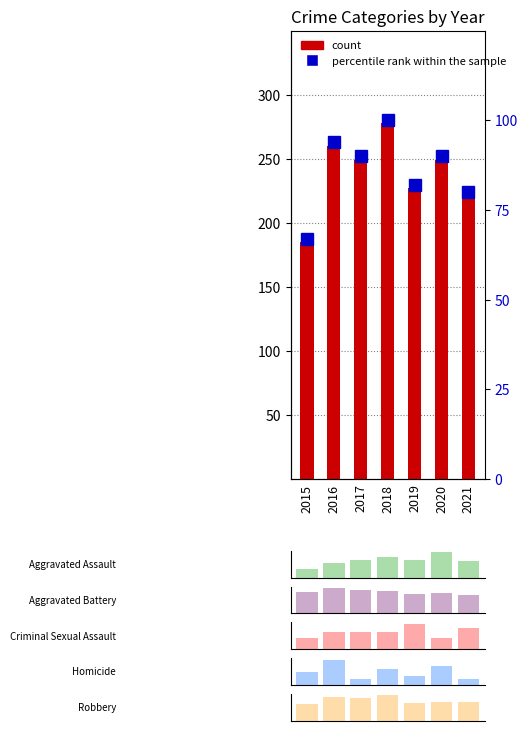

What is the lowest value of the percentile rank within the sample series?

67